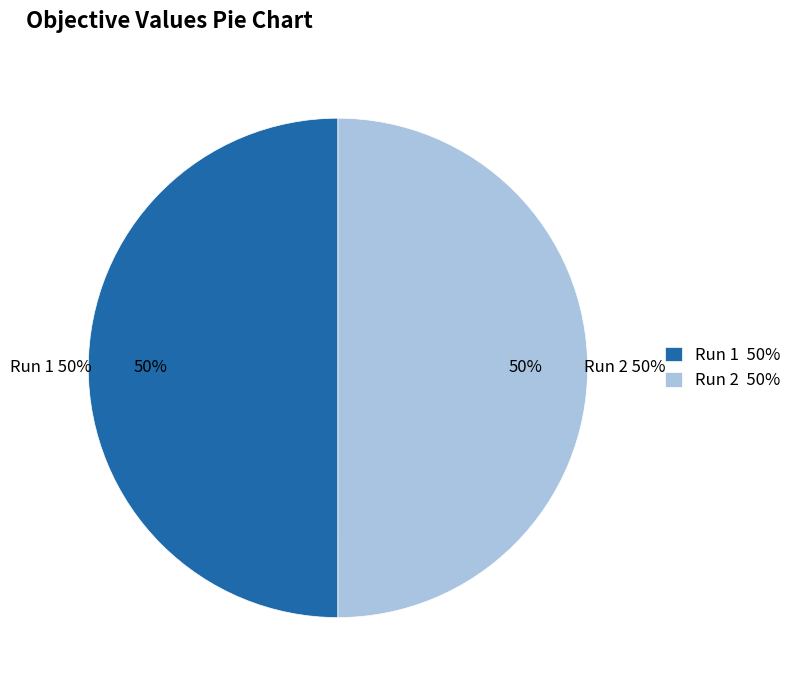

True or false: 1 accounts for 35% of the total.

False